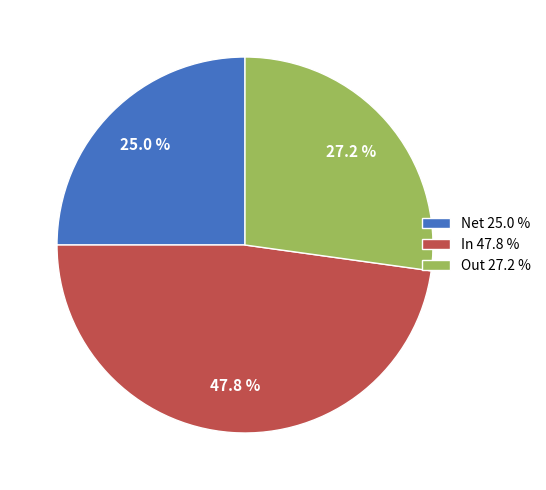

True or false: Net accounts for 25% of the total.

True